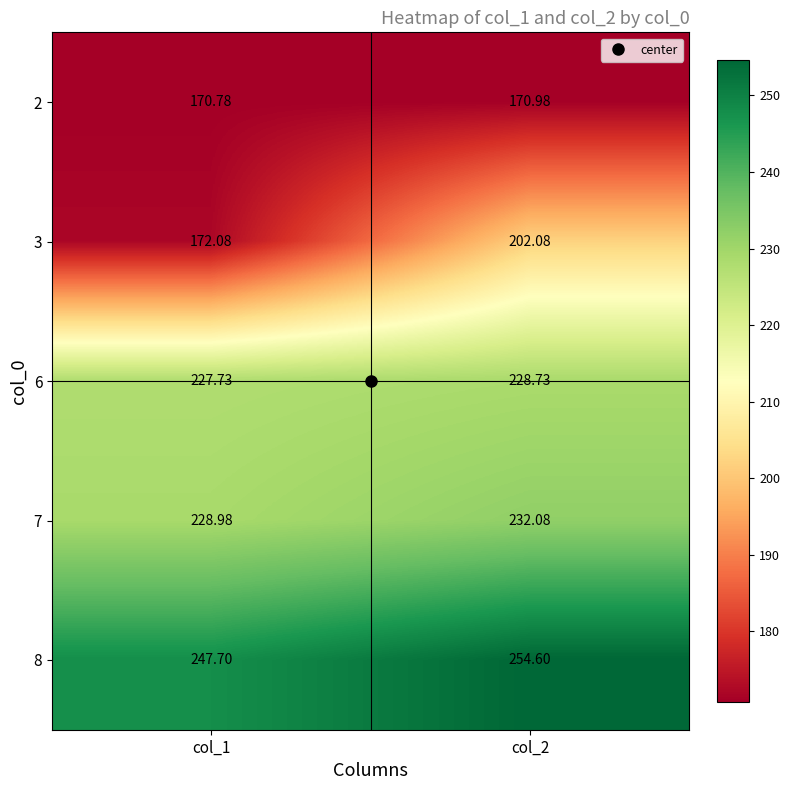

Is the value of 8 at col_1 greater than the value of 3 at col_2?

Yes